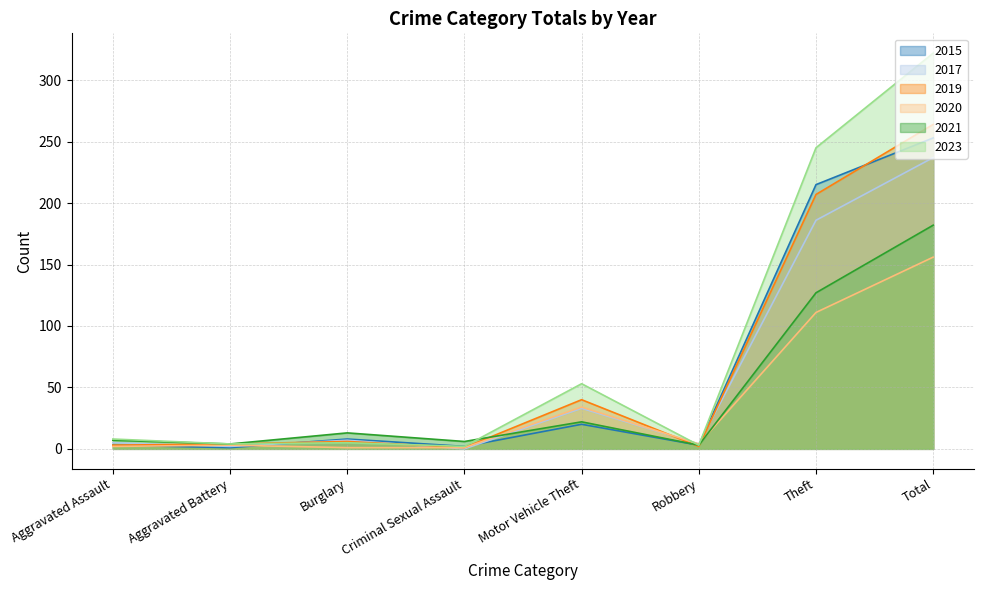

In 2021, how many points are lower than both neighbors (excluding endpoints)?

3